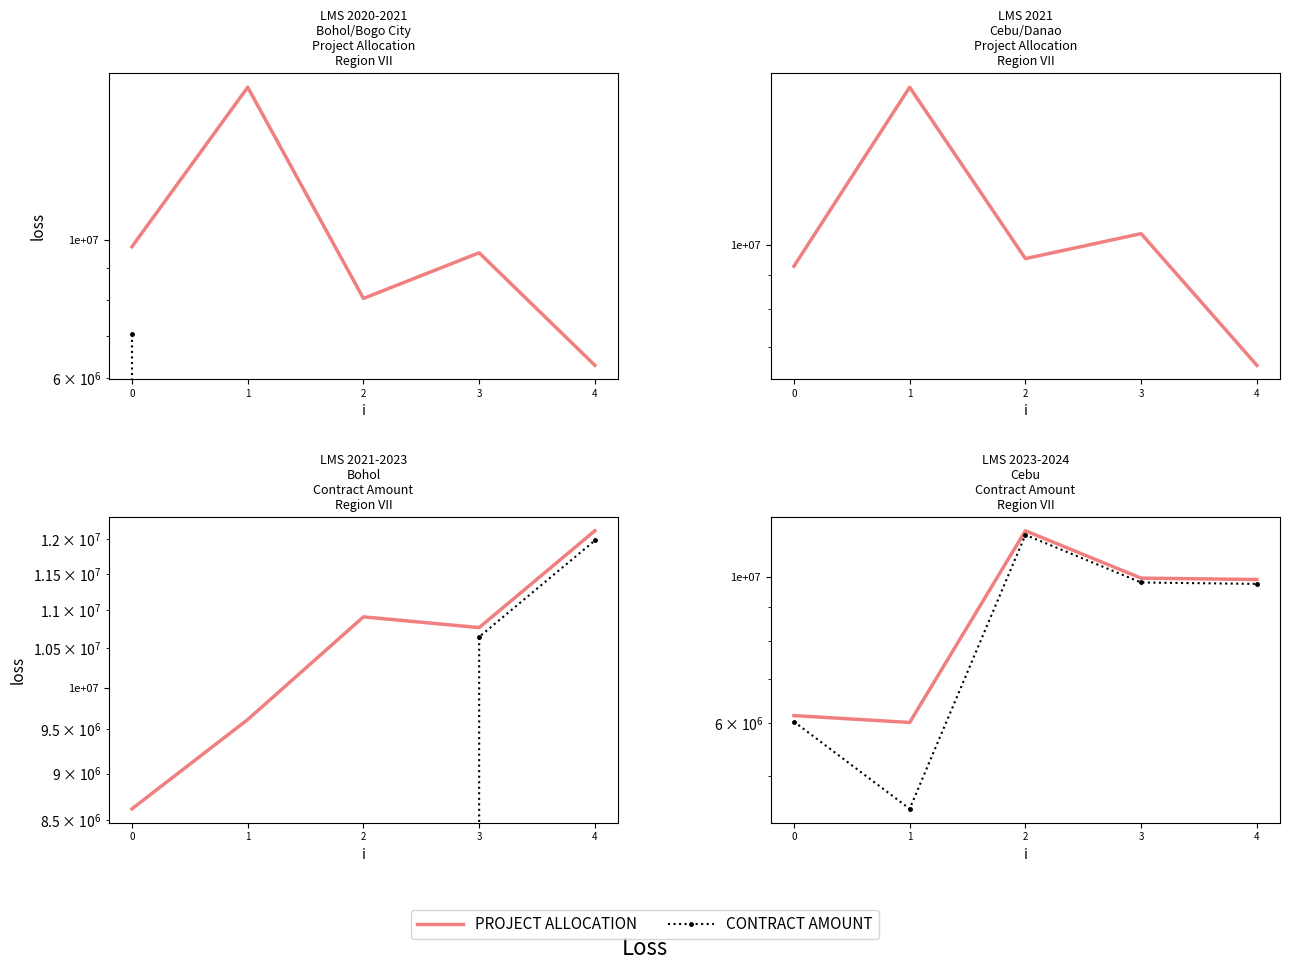

At which label does CONTRACT AMOUNT reach its peak?

2